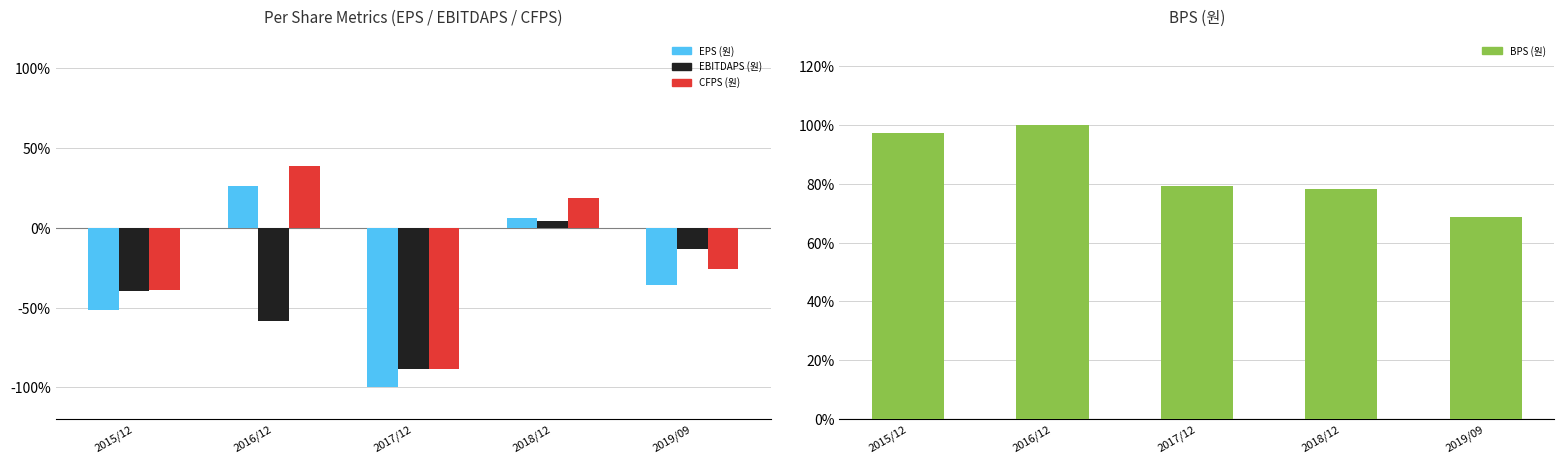

What is the difference between the CFPS (원) values at 2018/12 and 2017/12?

107.1